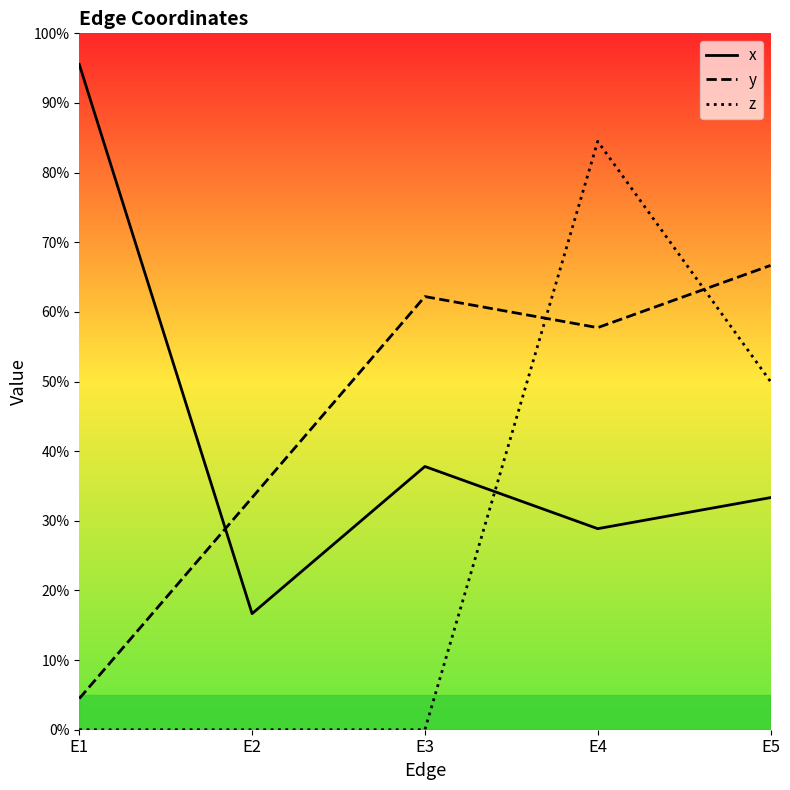

Rank the categories by x value from lowest to highest.

E2, E4, E5, E3, E1